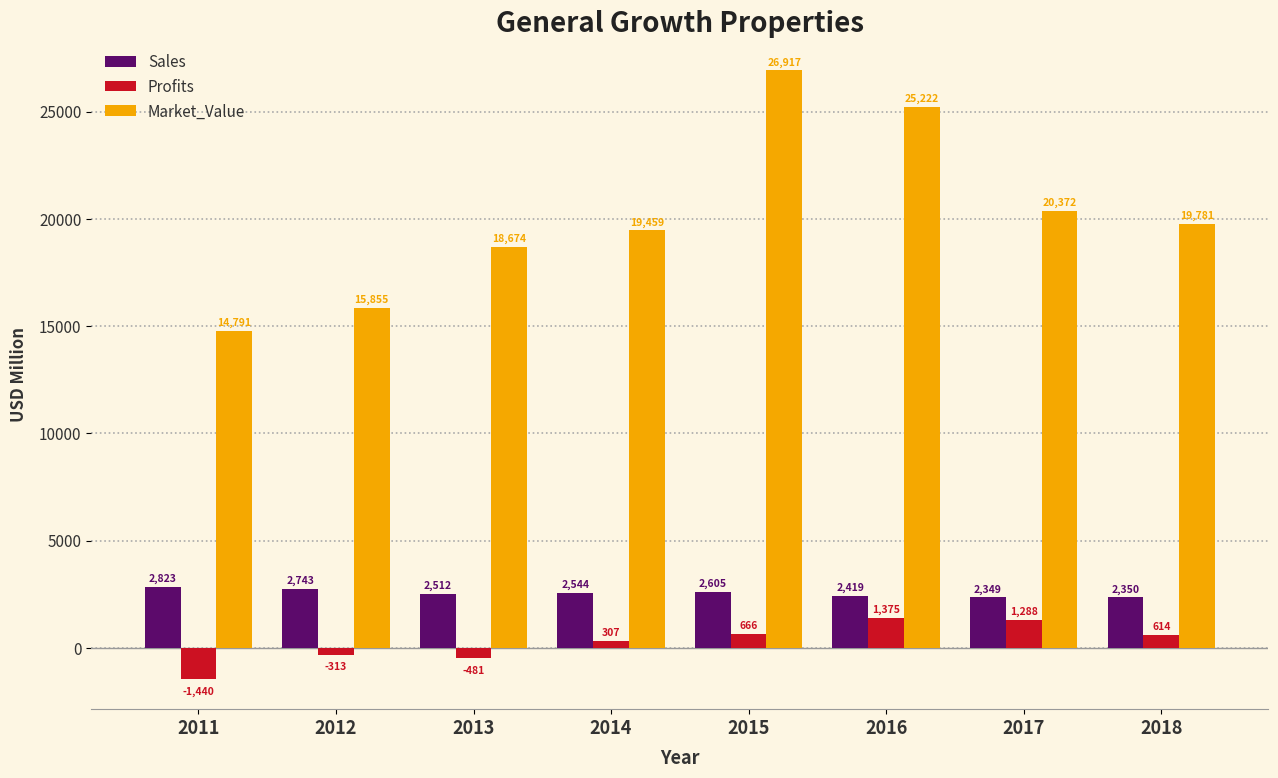

At which label does Market_Value first exceed 19781?

2015